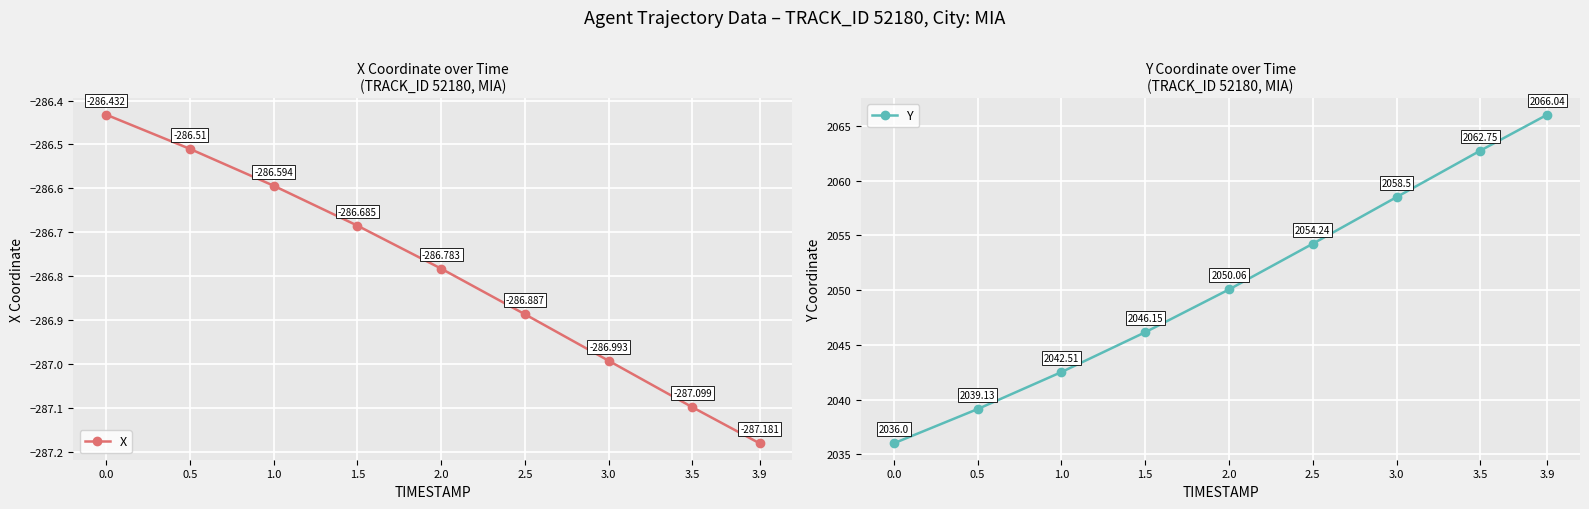

Which label corresponds to the largest value in the chart?

3.9